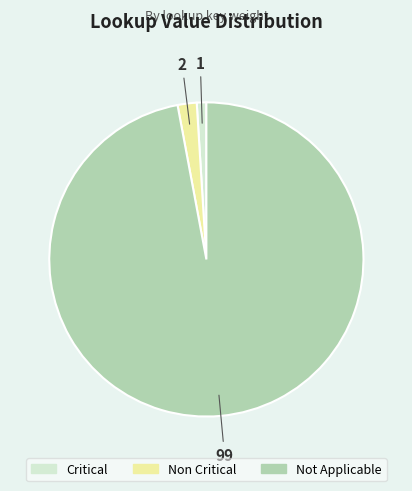

How many segments does this pie chart have?

3